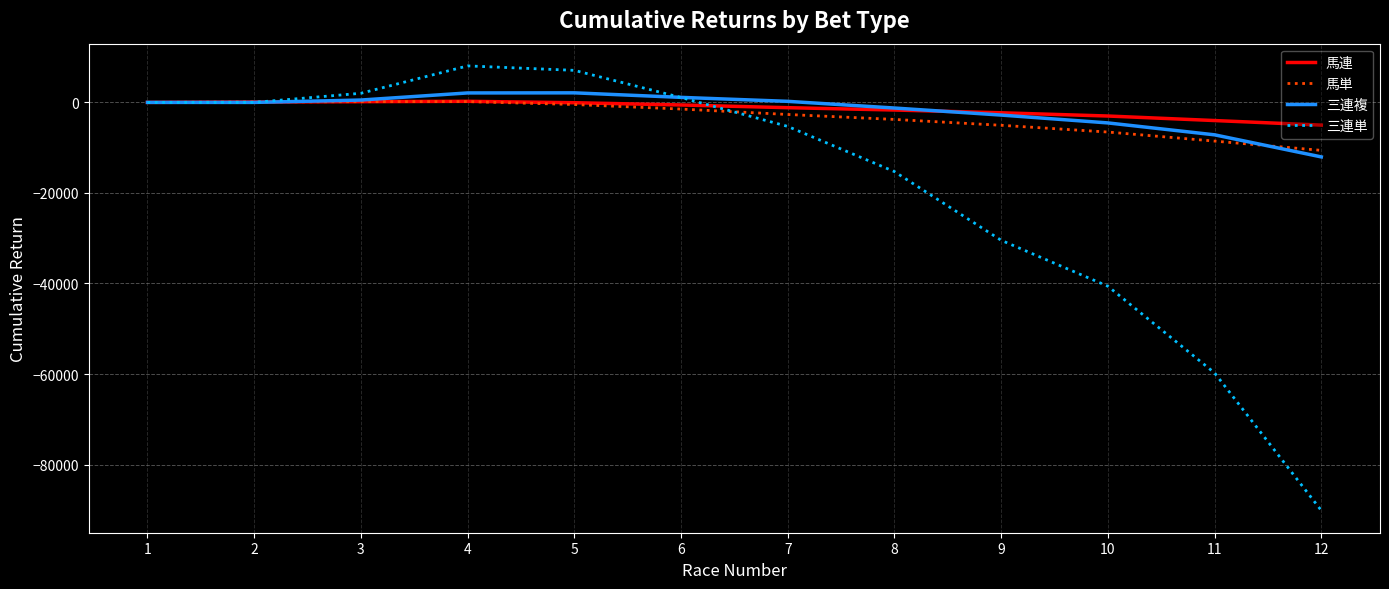

What is the minimum value for 三連複?

-12040.0